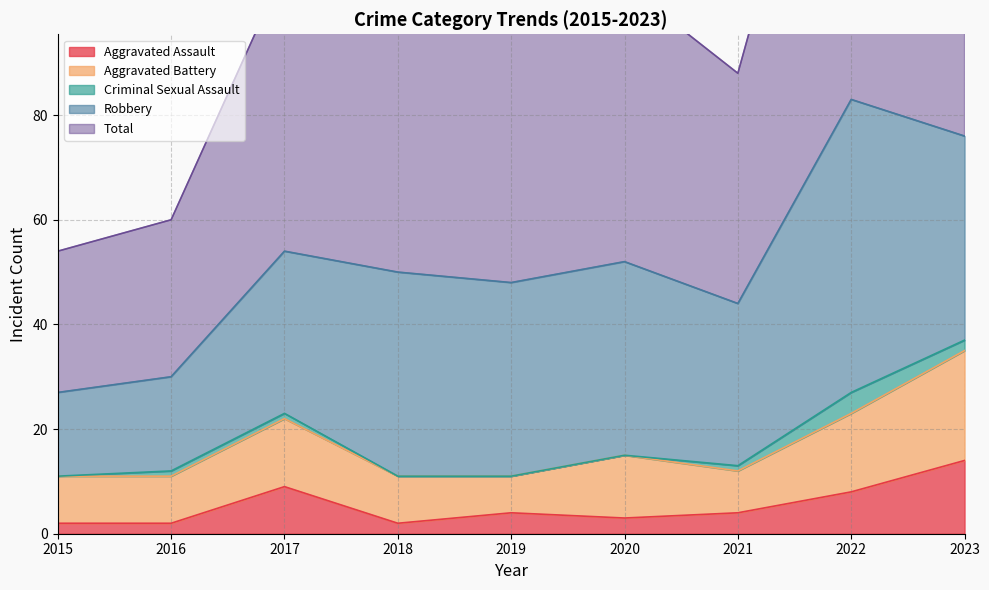

How many data points in Robbery are above 37?

3